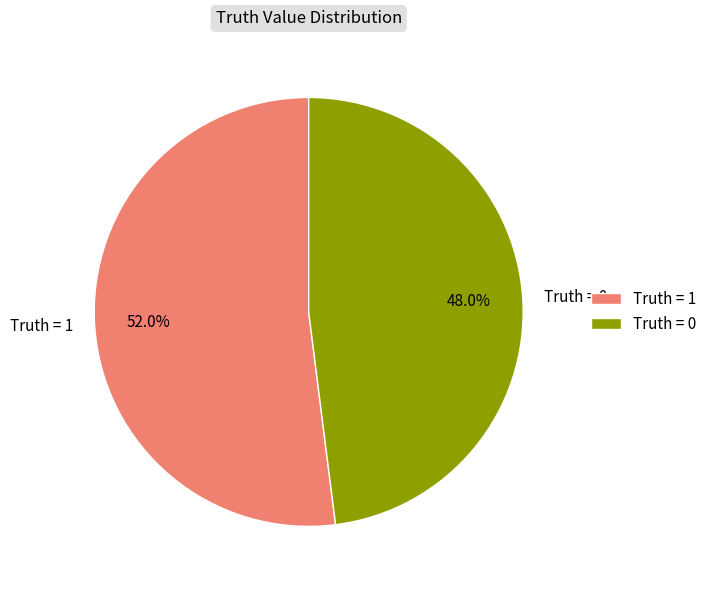

How many segments does this pie chart have?

2